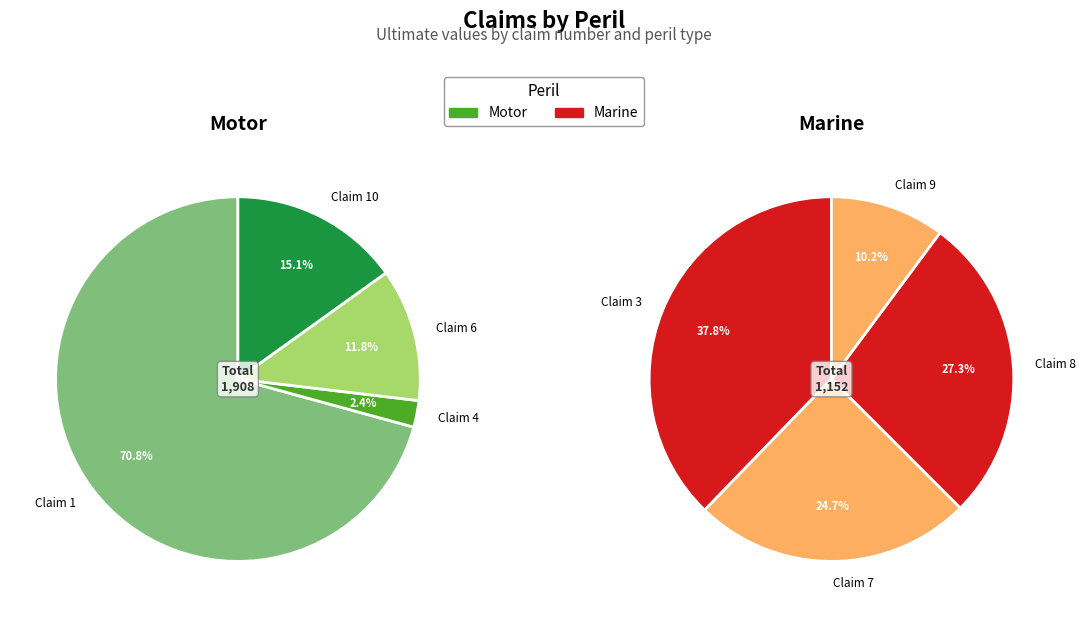

What is the largest slice in the pie chart?

Motor